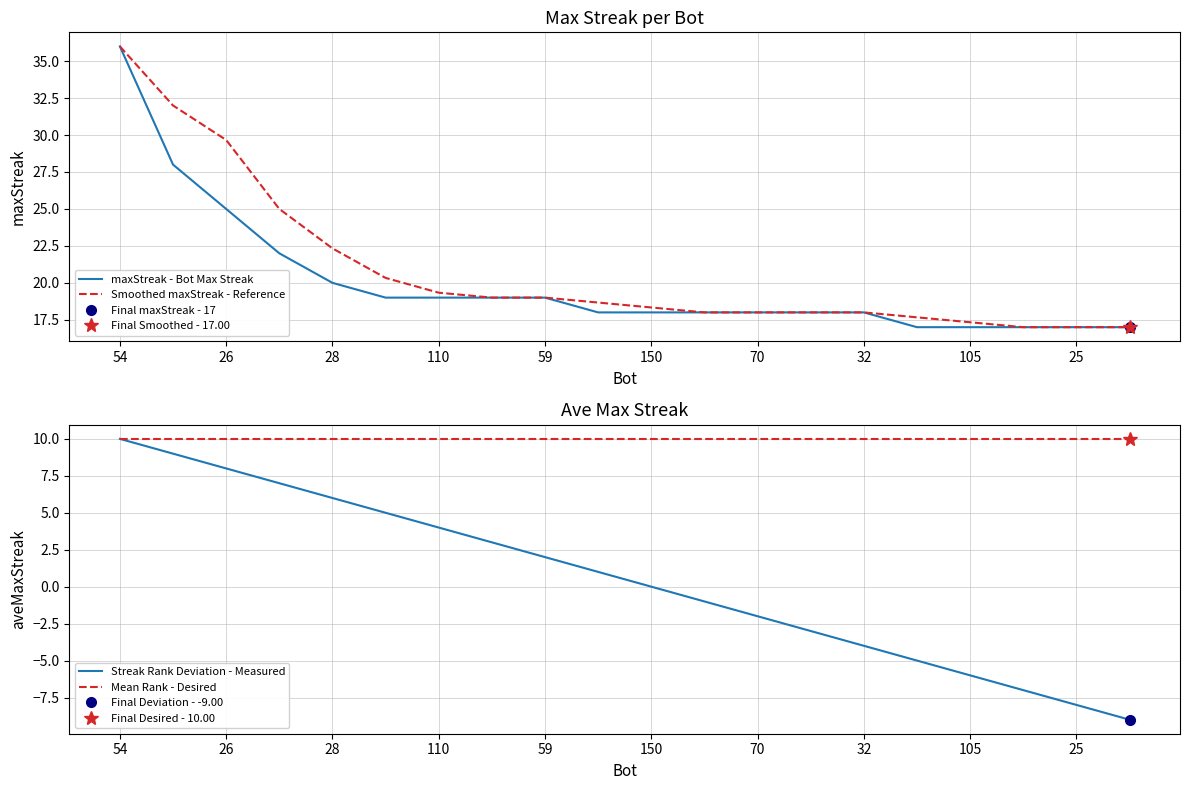

At which label is maxStreak - Bot Max Streak closest to 26?

26